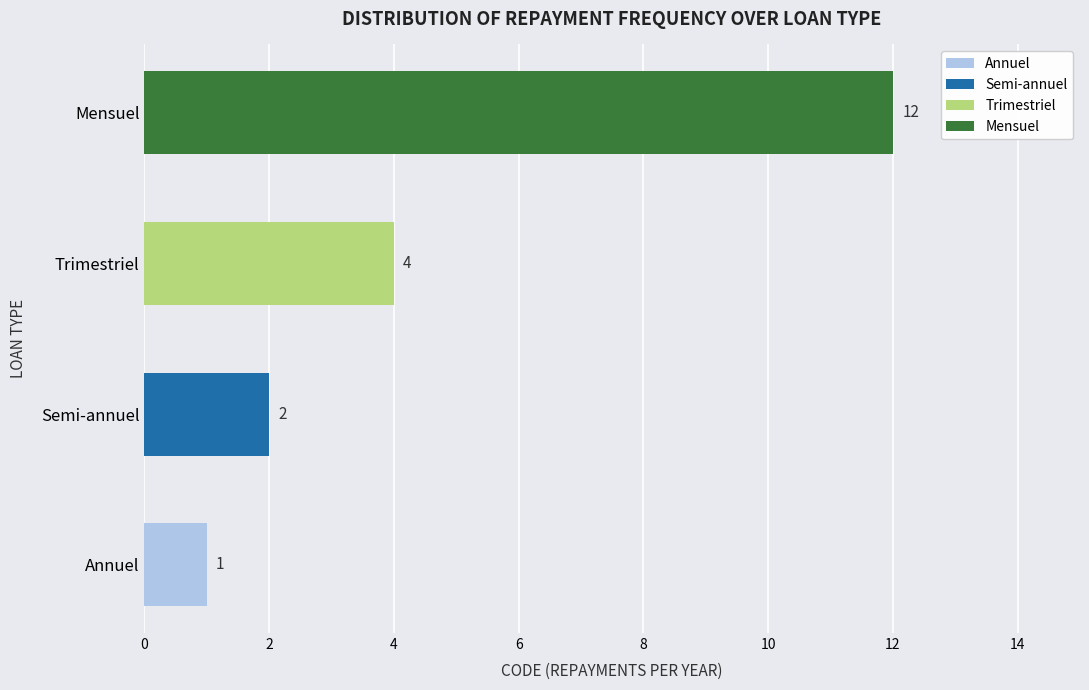

What is the difference between the maximum and minimum values?

11